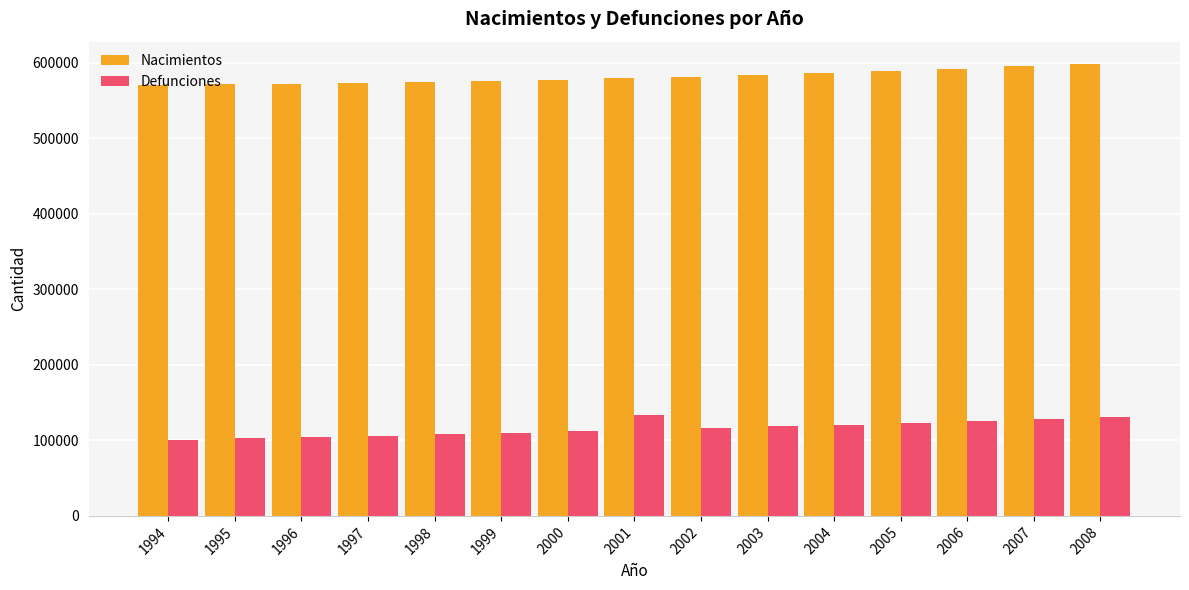

How many groups of bars are there?

15